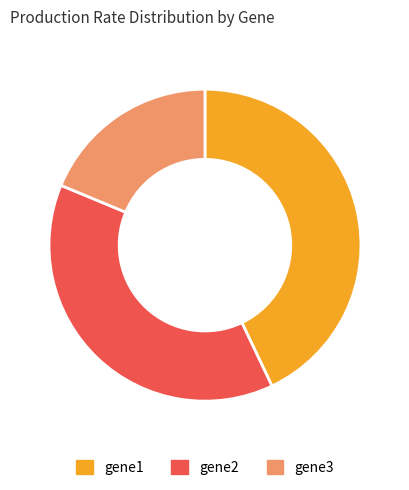

Do gene2 and gene1 together represent more than half of the pie?

Yes